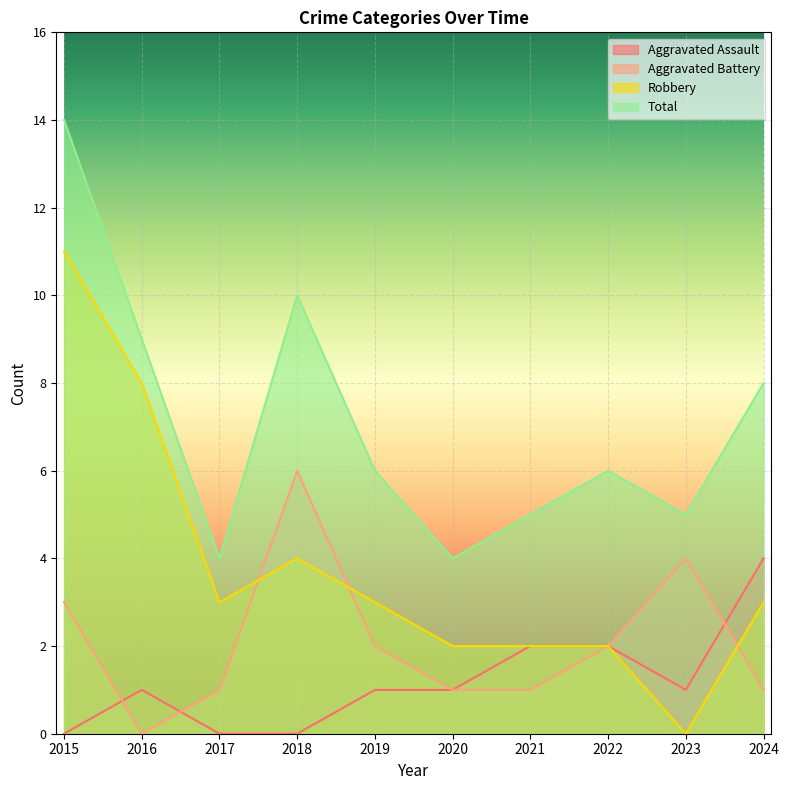

Between 2019 and 2024, which is larger?

2024